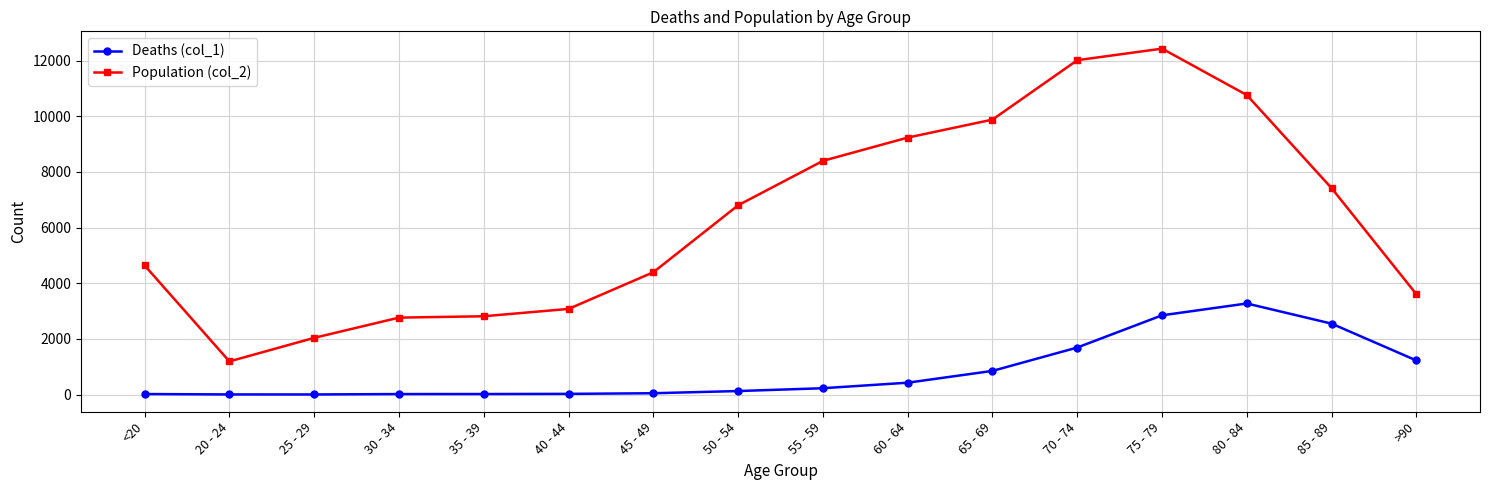

What is the label of the 3rd point from the right?

80 - 84